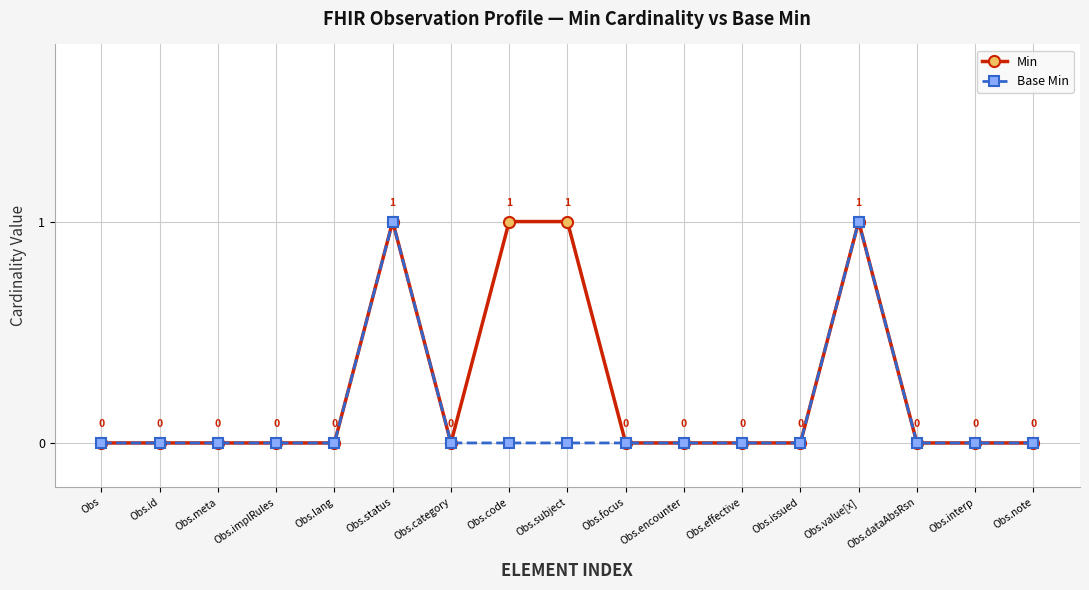

Reading right to left, extract all data points from this chart.

Min: 0	0	0	1	0	0	0	0	1	1	0	1	0	0	0	0	0
Base Min: 0	0	0	1	0	0	0	0	0	0	0	1	0	0	0	0	0